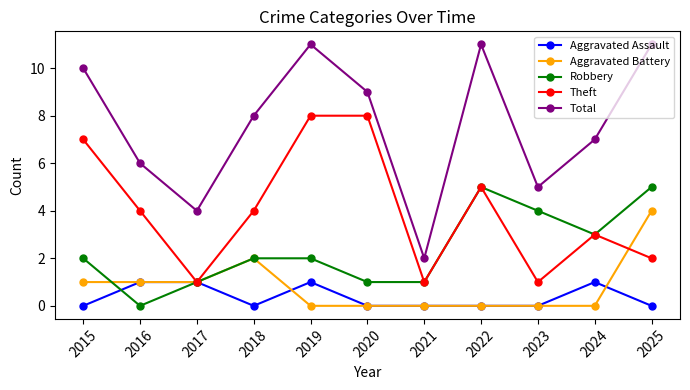

Is this an area chart (filled region under the line)?

No